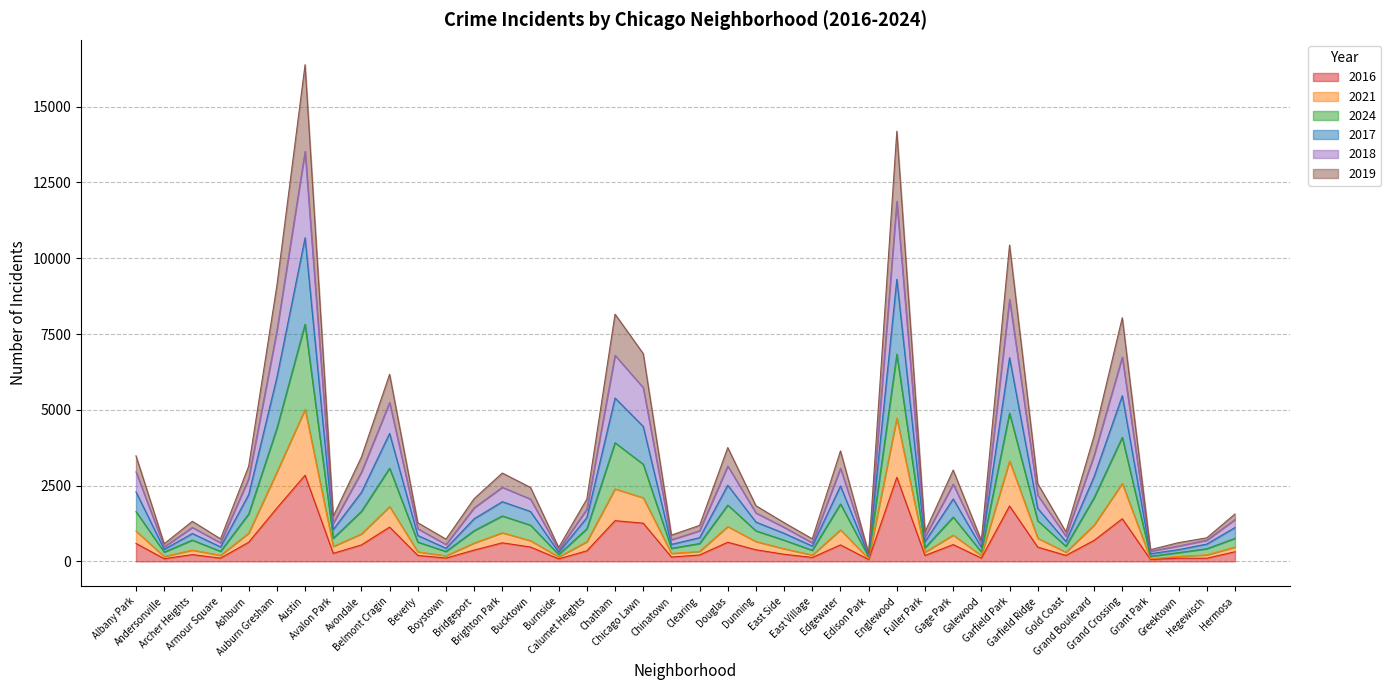

The value of 2024 at Grand Boulevard is 2097. True or false?

True